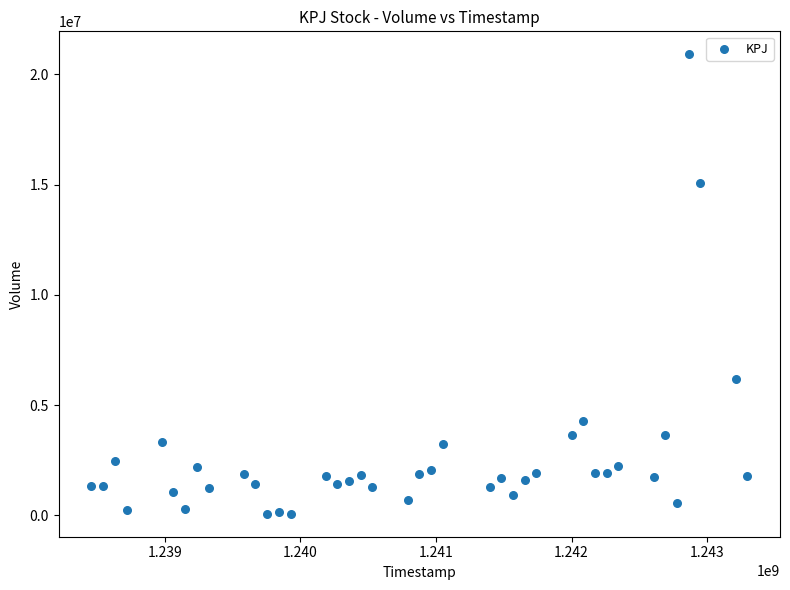

What is the range of X values (max minus min)?

4838400